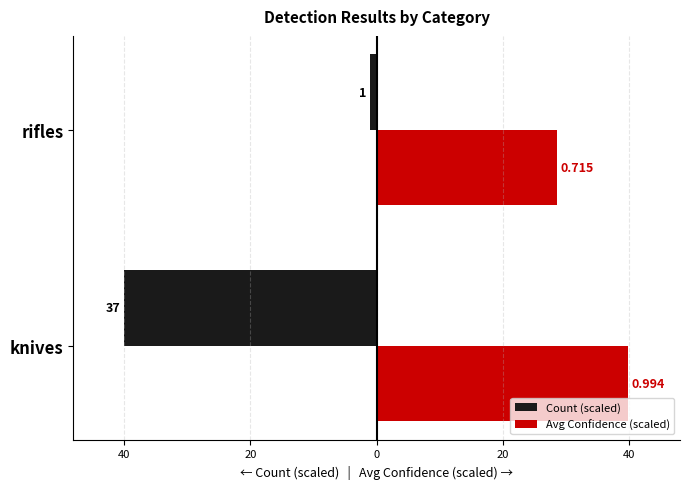

What are all the series names shown in the legend?

Count (scaled), Avg Confidence (scaled)